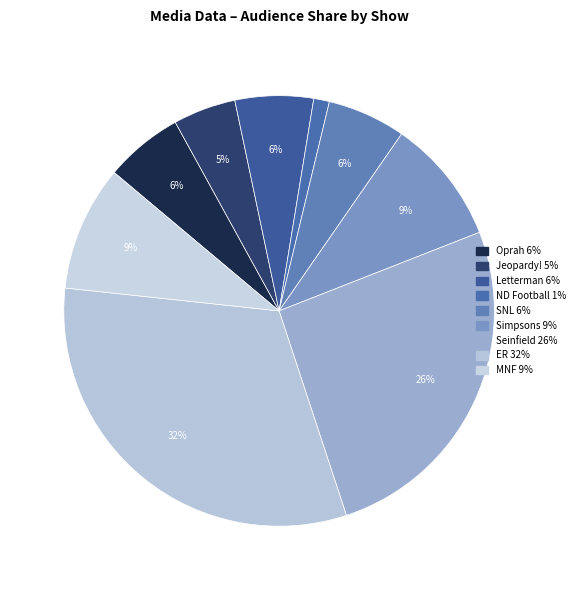

Is it true that Letterman is 16% of the pie?

False